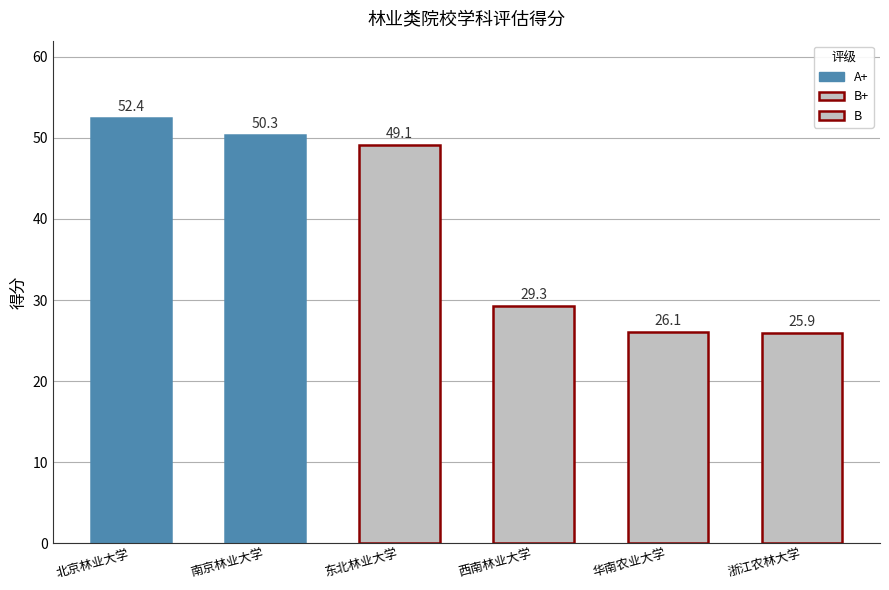

What is the approximate value at 南京林业大学?

50.3